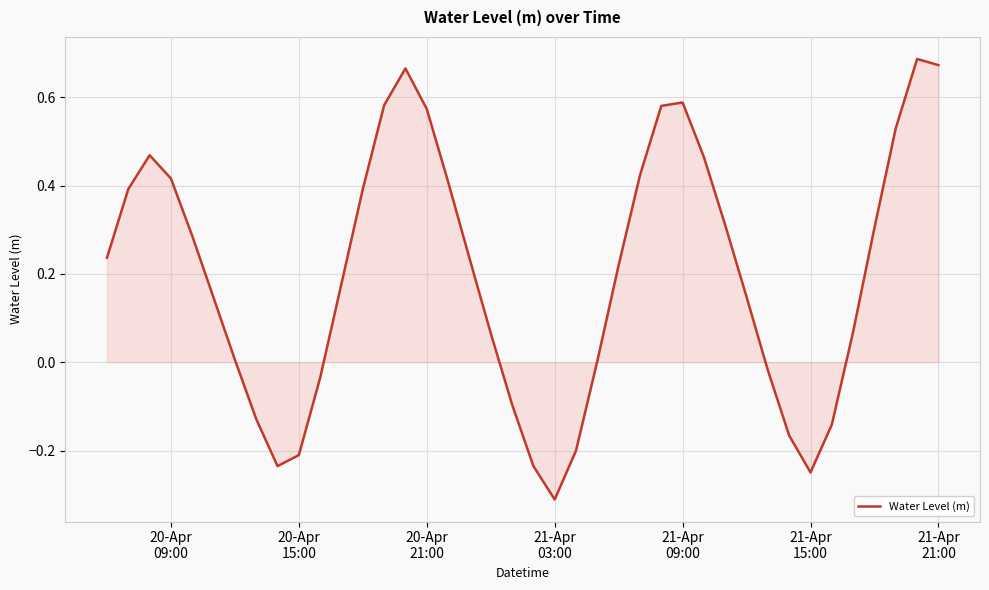

What is the minimum value shown in the chart?

-0.3